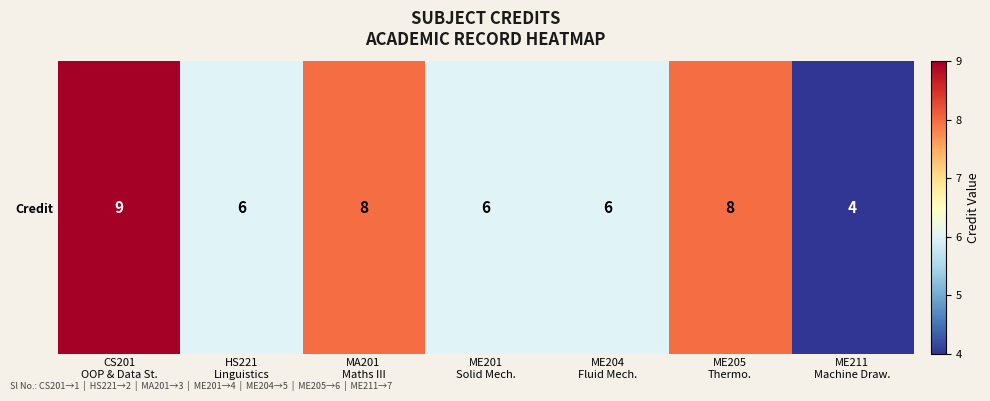

True or false: the data shows 5 at MA201
Maths III.

False